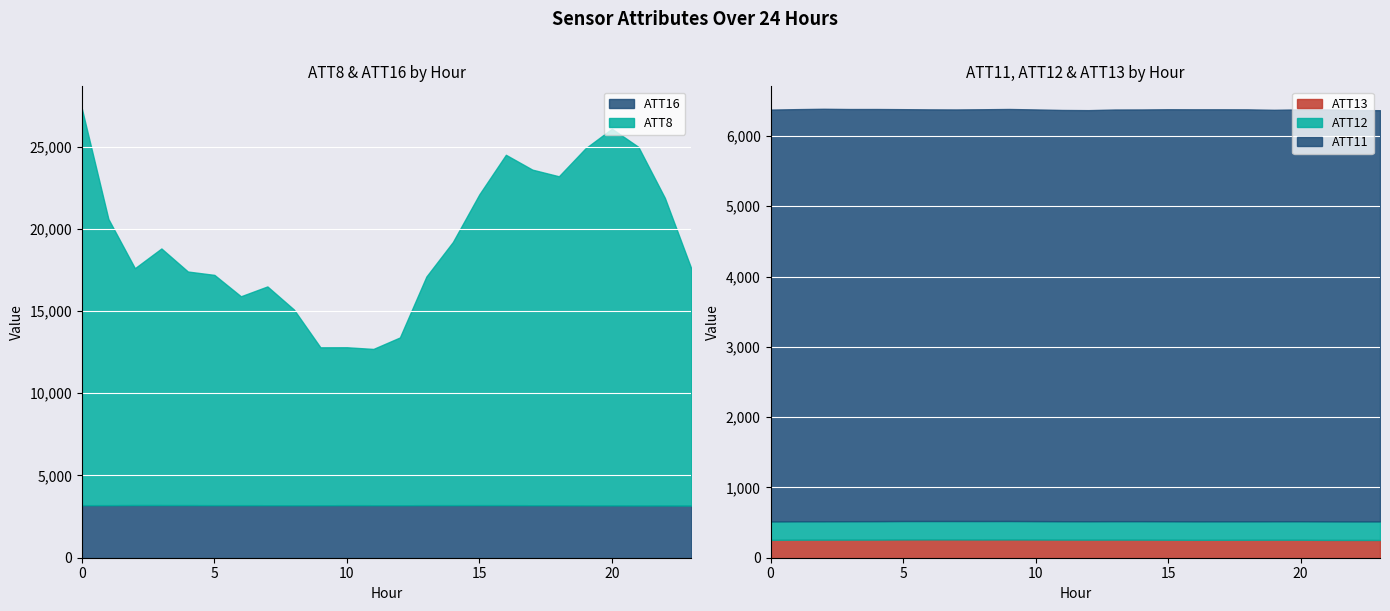

Where is the first local minimum for ATT11?

7